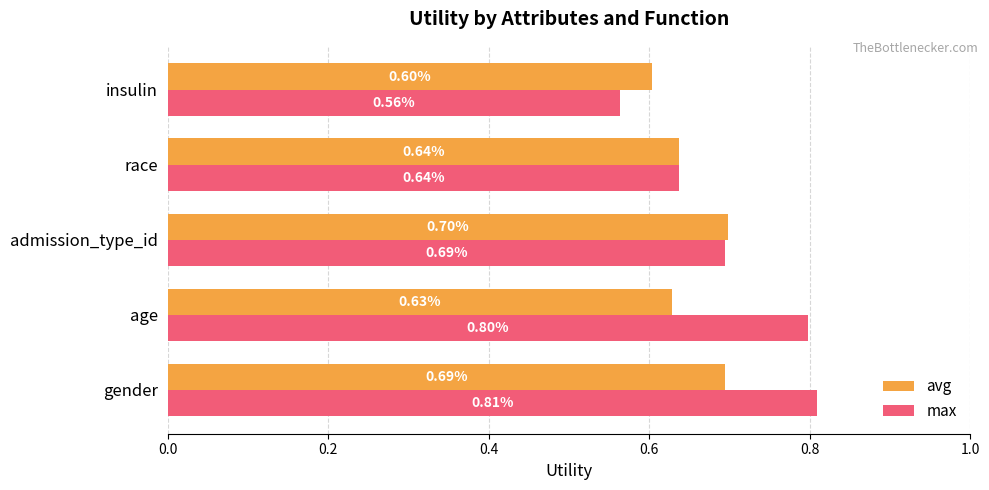

What is the sum of all max values?

3.5